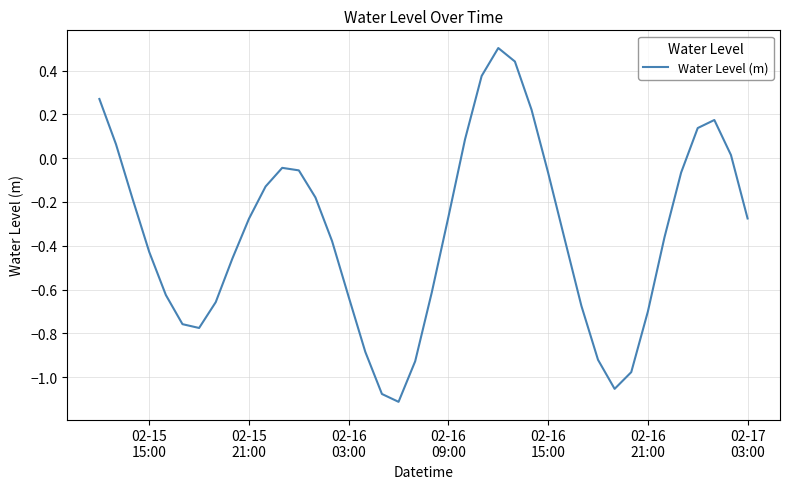

What is the maximum value shown in the chart?

0.5